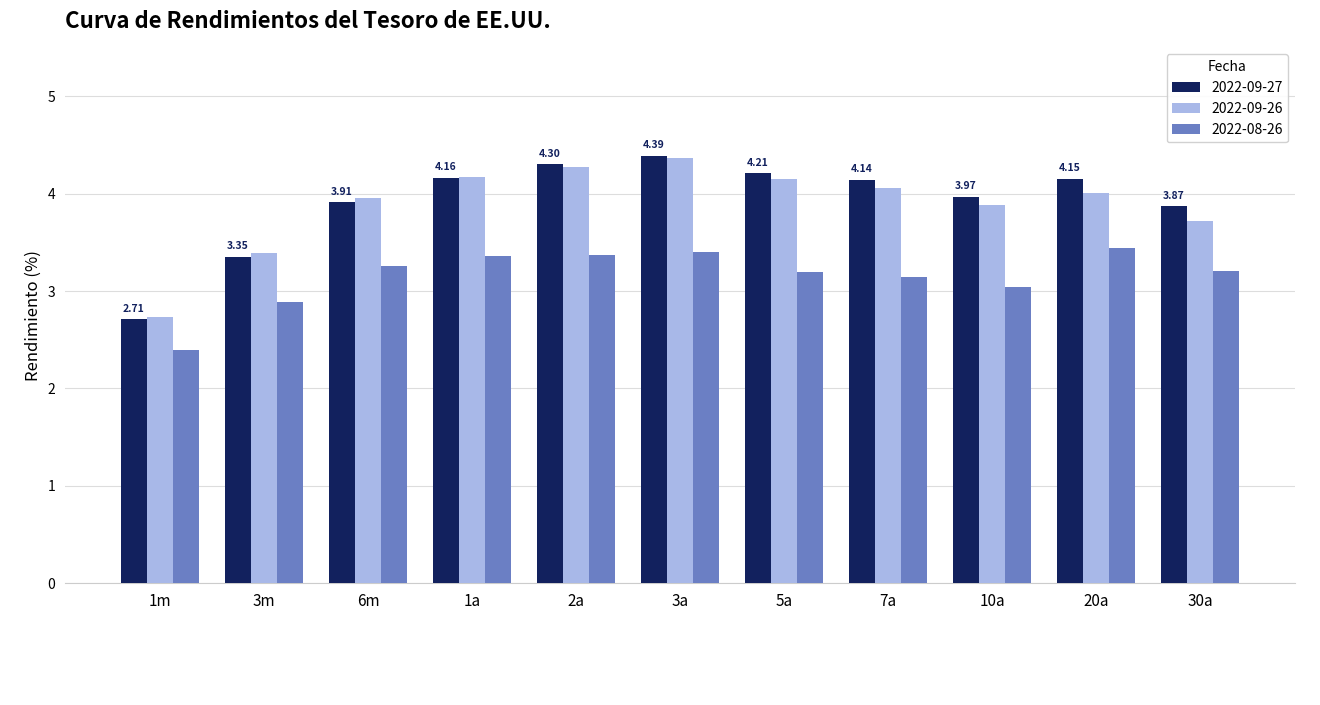

At which label is 2022-08-26 closest to 2?

1m